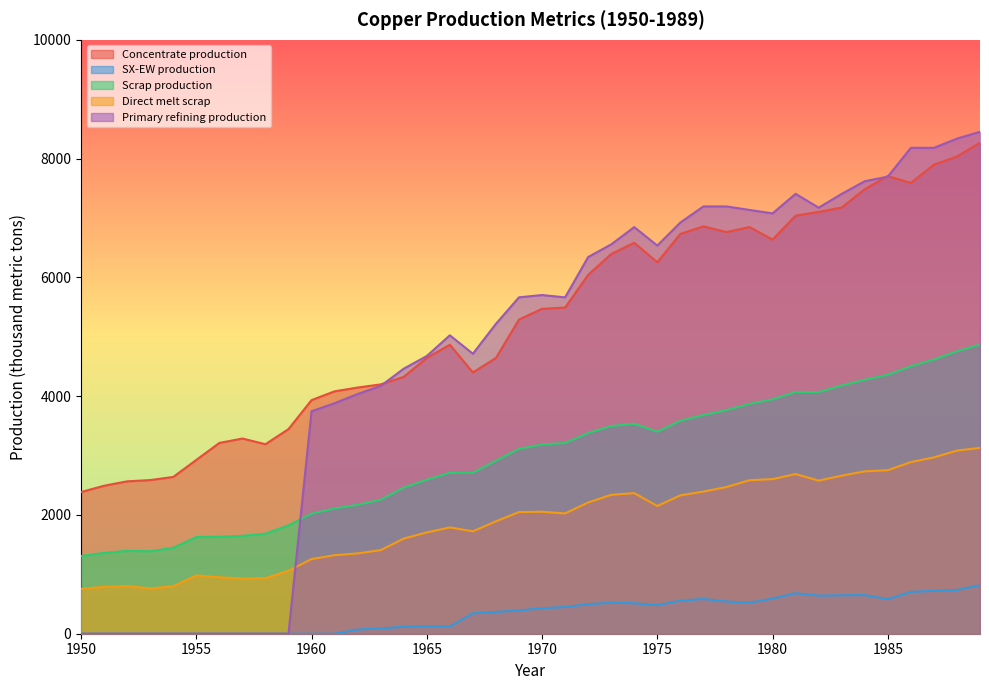

True or false: Direct melt scrap and Concentrate production intersect in this chart.

False